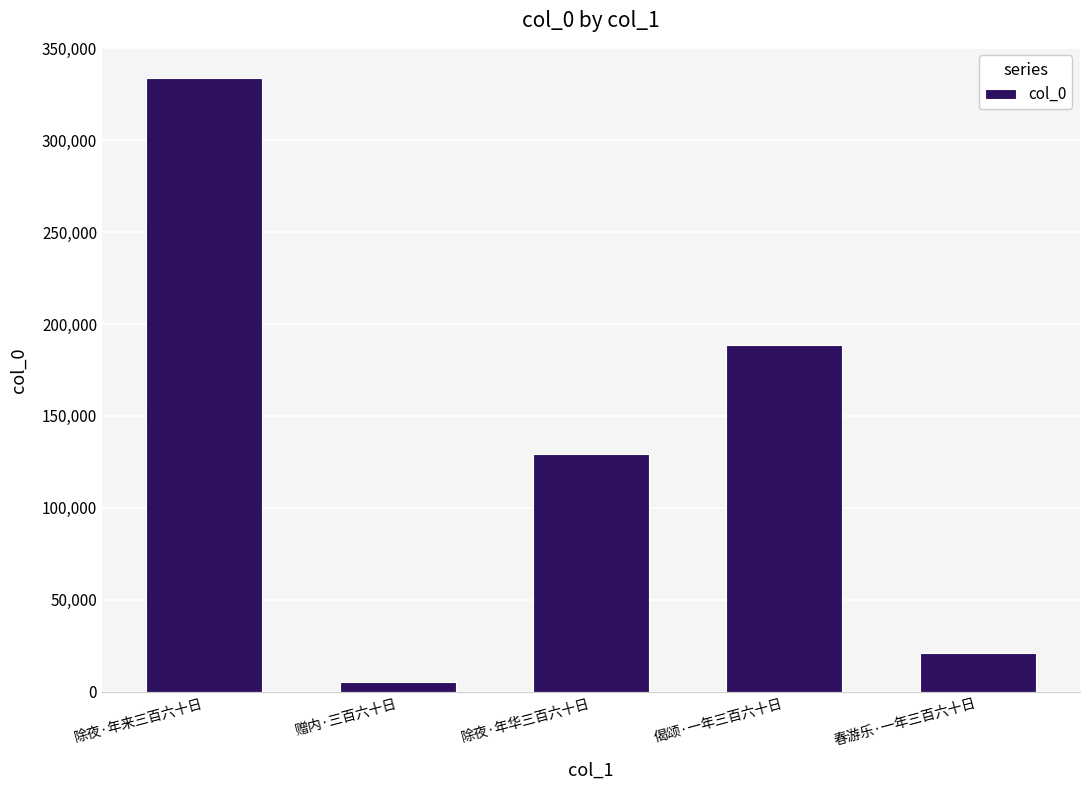

What value does the data have at 春游乐·一年三百六十日, to the nearest 100?

21200